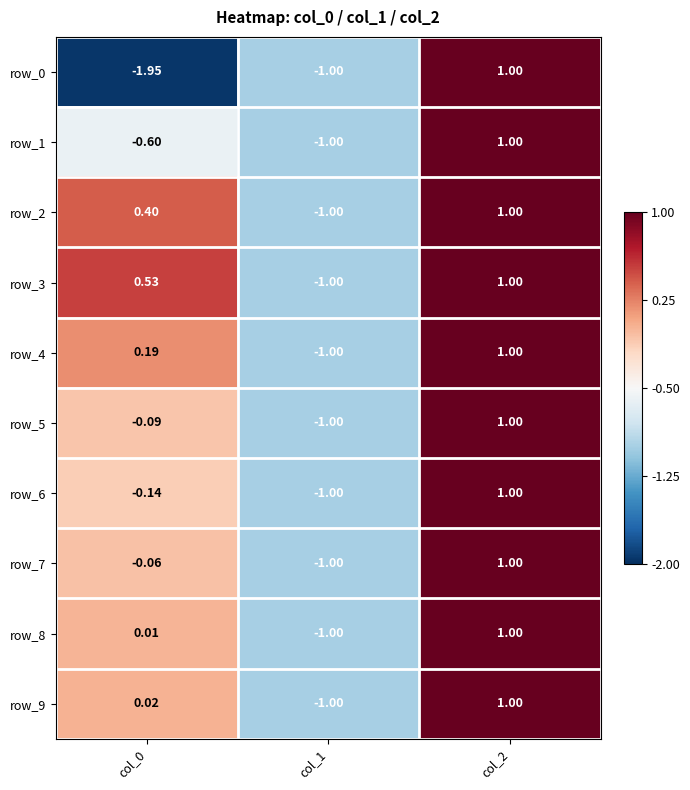

How many values in row_9 are below zero?

1